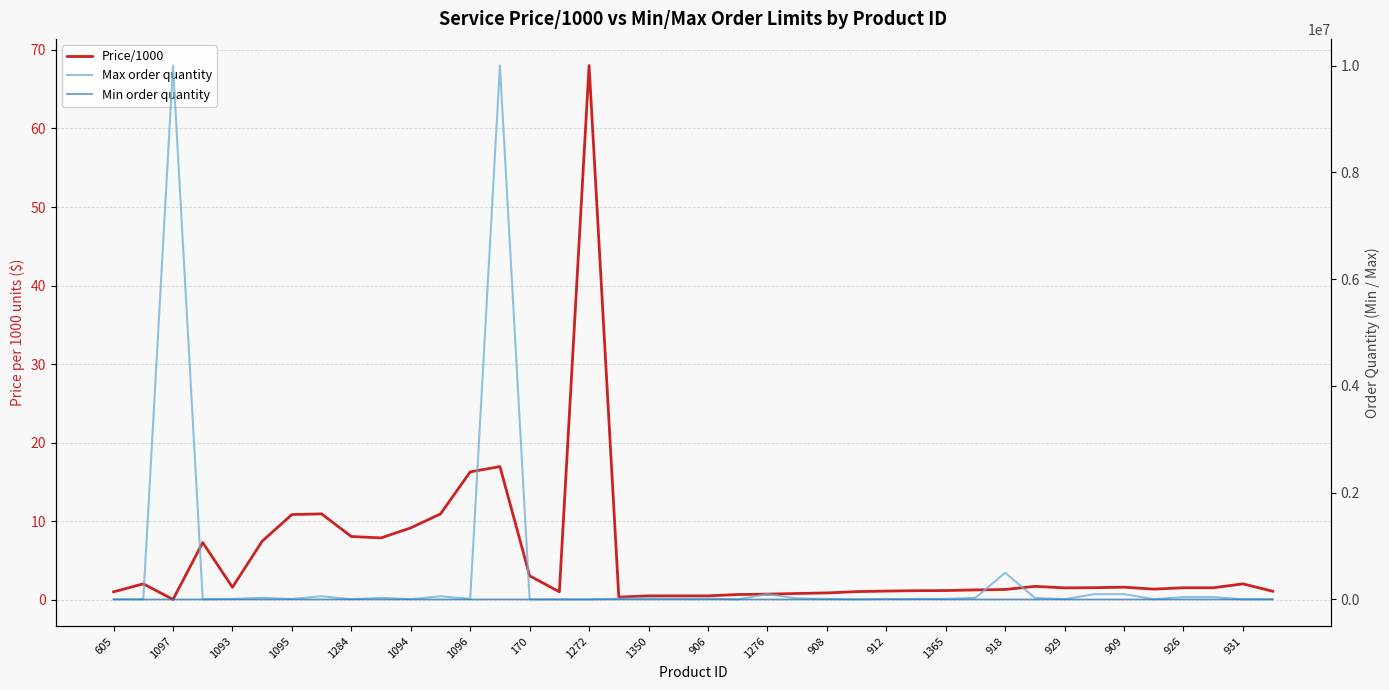

Rank the series by their maximum value, from highest to lowest.

Max order quantity, Min order quantity, Price/1000